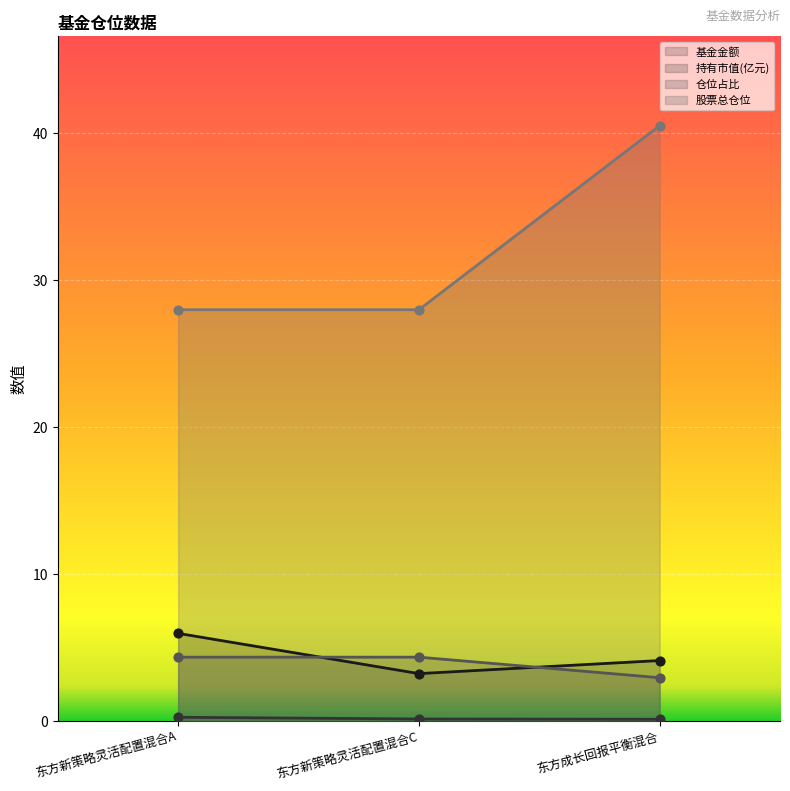

What is the total value across all series at 东方新策略灵活配置混合C?

35.7